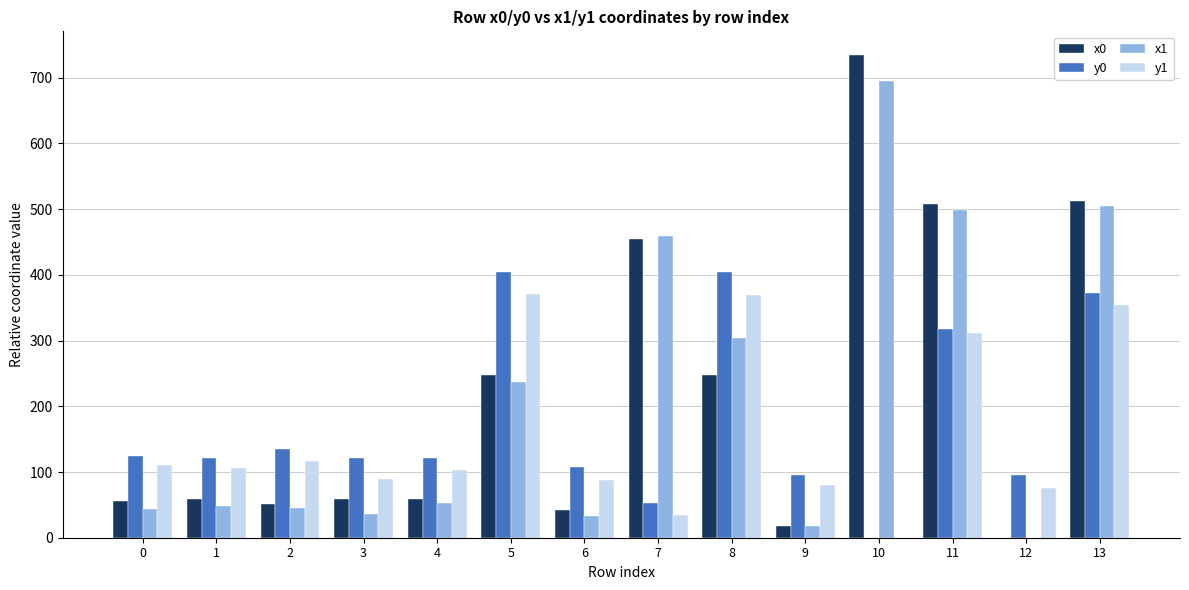

What is the sum of the y0 values at 10 and 0?

124.2